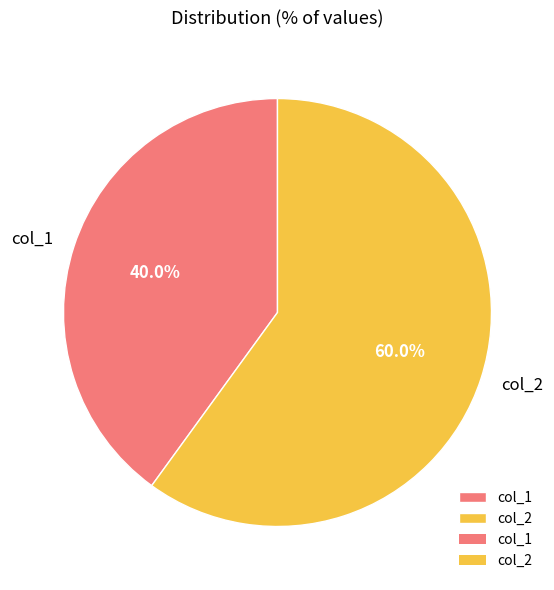

To the nearest percent, what portion does col_1 represent?

40%